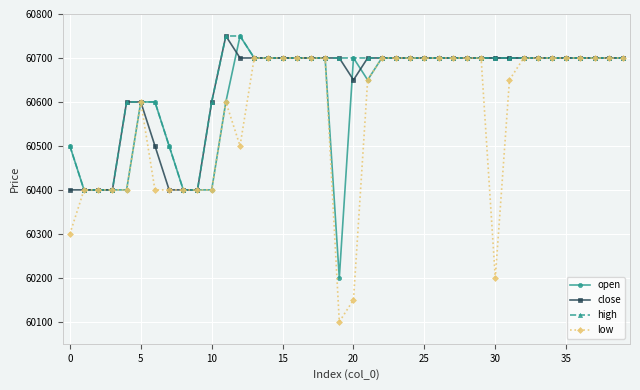

At how many categories does at least one series exceed 60234?

40